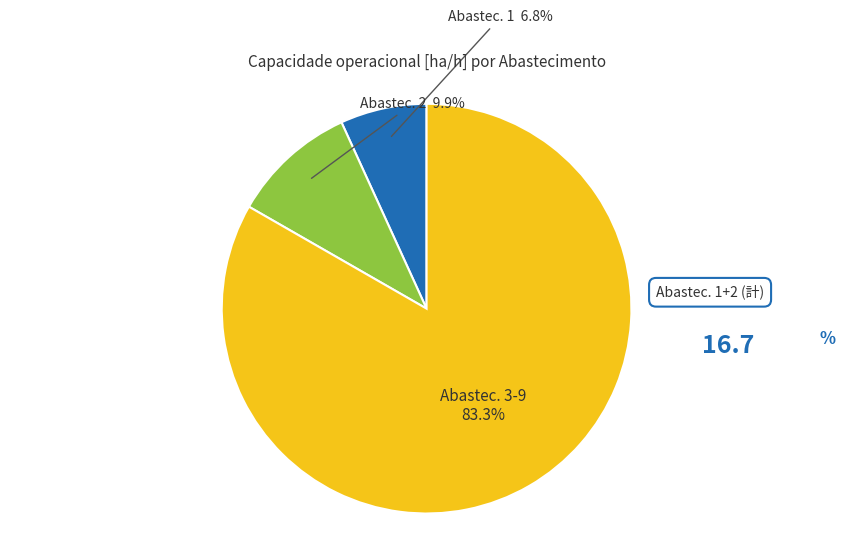

To the nearest percent, what is the average slice percentage?

33%